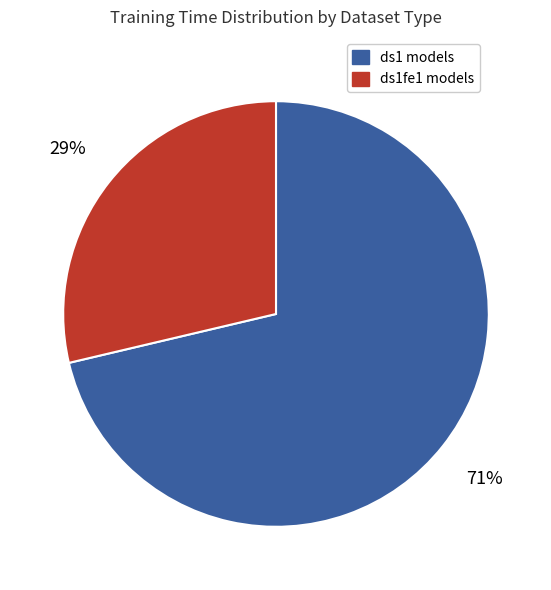

Count the number of slices in the pie.

2